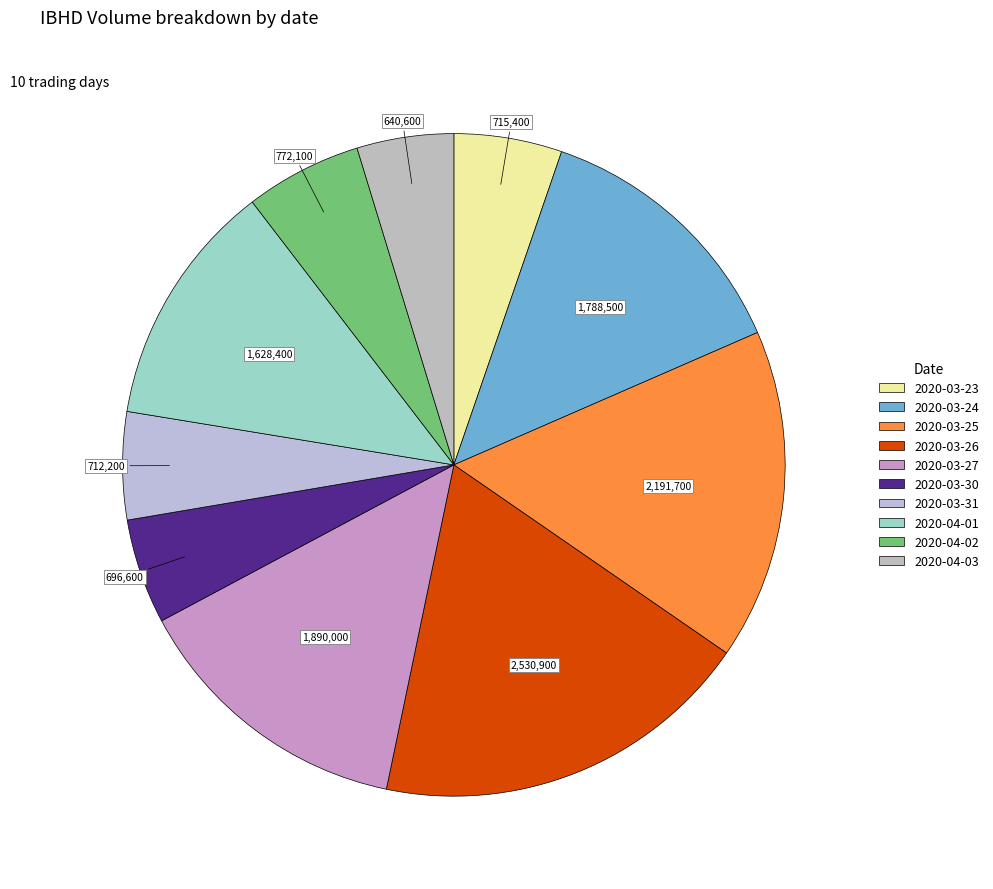

To the nearest percent, what portion does 2020-03-27 represent?

14%